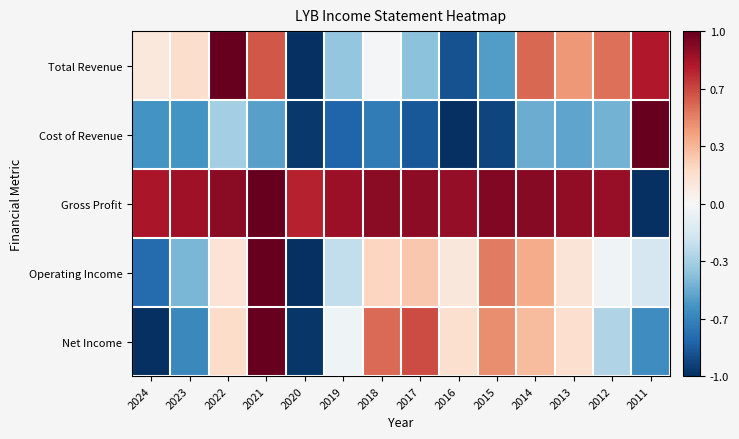

What is the spread (max minus min) of values at 2024?

1.8